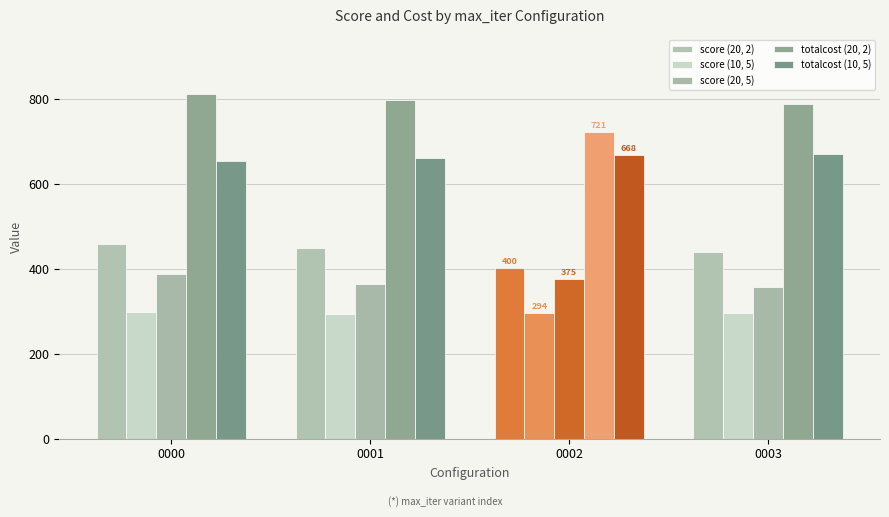

Read the totalcost (10, 5) value at 0003.

670.3